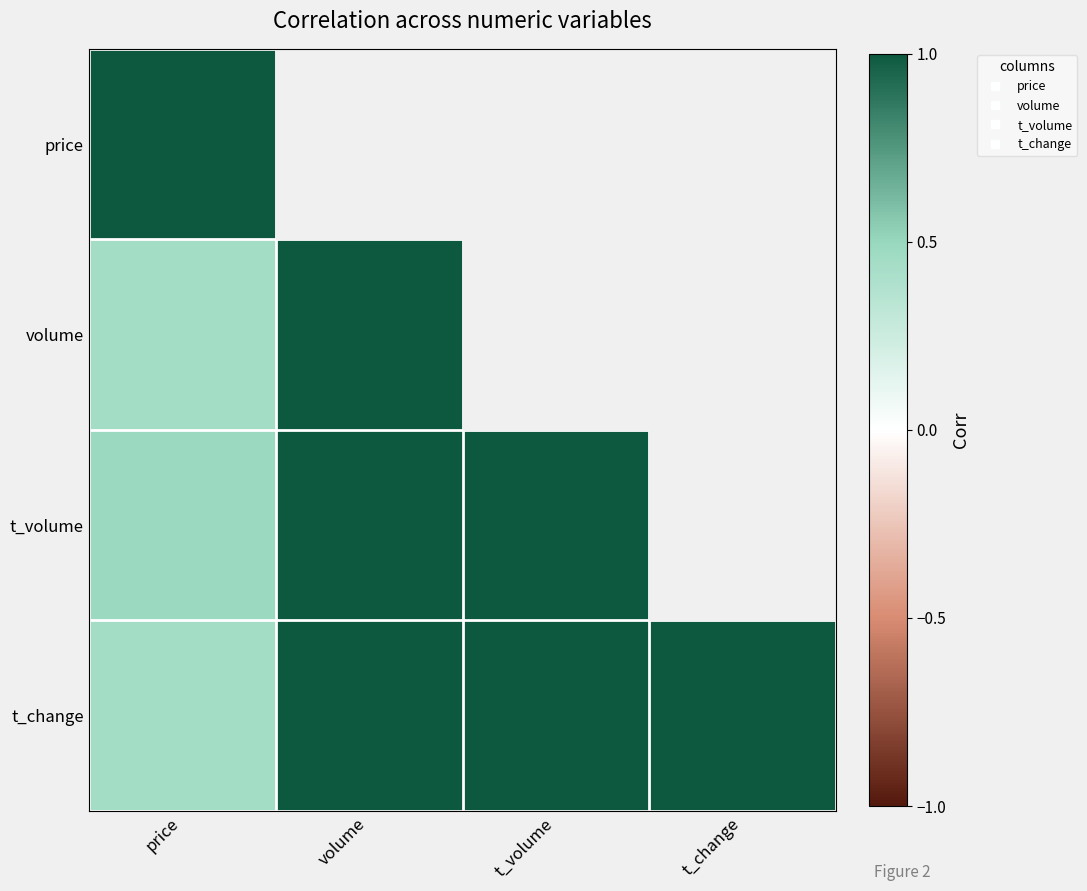

Reading right to left, list all the values displayed in this chart.

price: t_change=0.4	t_volume=0.5	volume=0.4	price=1.0
volume: t_change=1.0	t_volume=1.0	volume=1.0	price=0.4
t_volume: t_change=1.0	t_volume=1.0	volume=1.0	price=0.5
t_change: t_change=1.0	t_volume=1.0	volume=1.0	price=0.4